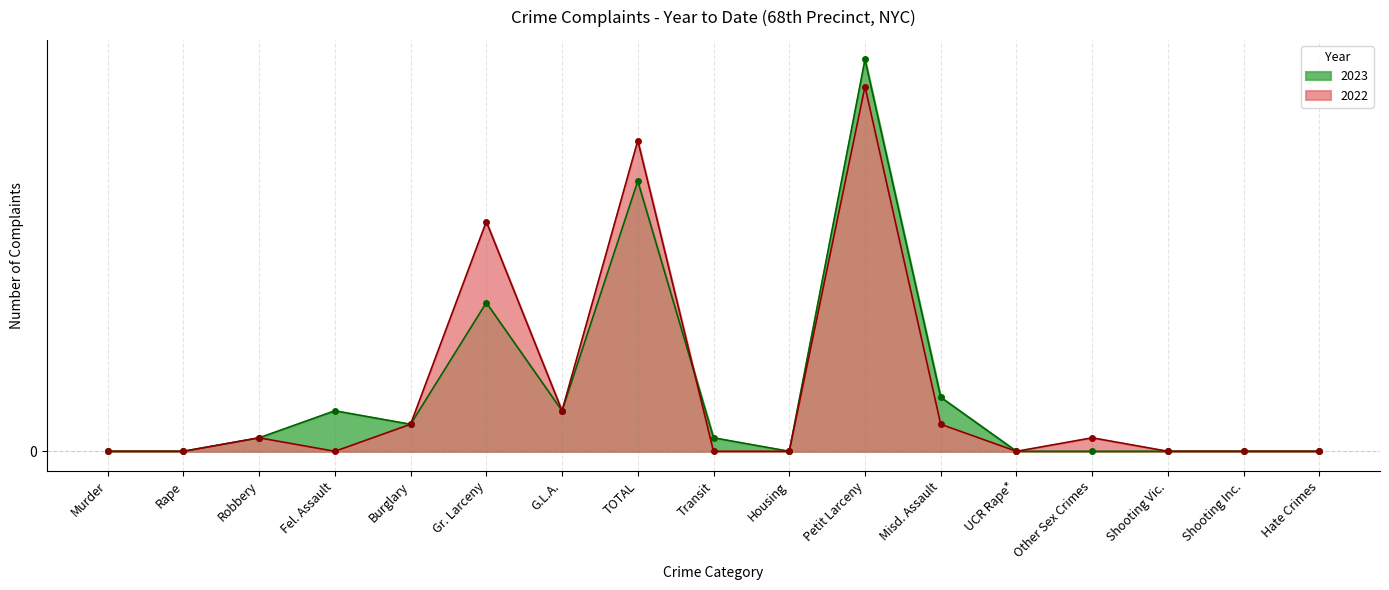

How many interior local valleys does the 2022 series have?

3